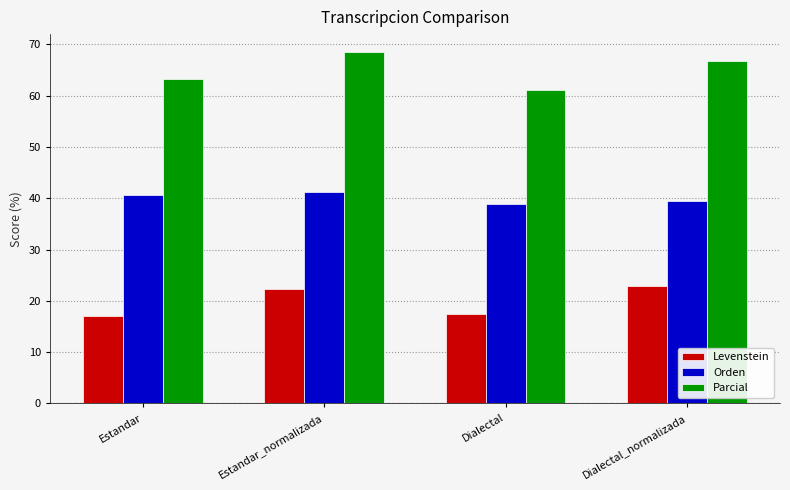

Reading left to right, what are all the values shown in this chart?

Levenstein: 17.1	22.2	17.5	23.0
Orden: 40.6	41.2	38.8	39.4
Parcial: 63.2	68.6	61.1	66.7